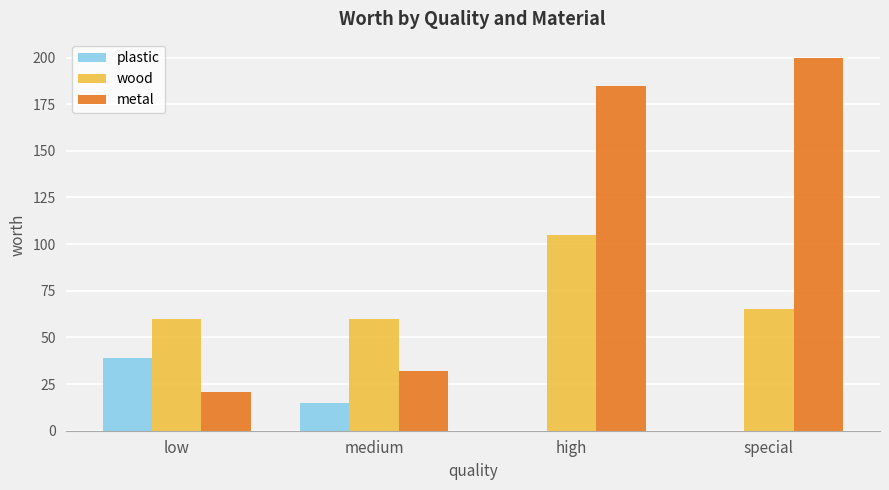

Which category has the highest value in the plastic series?

low